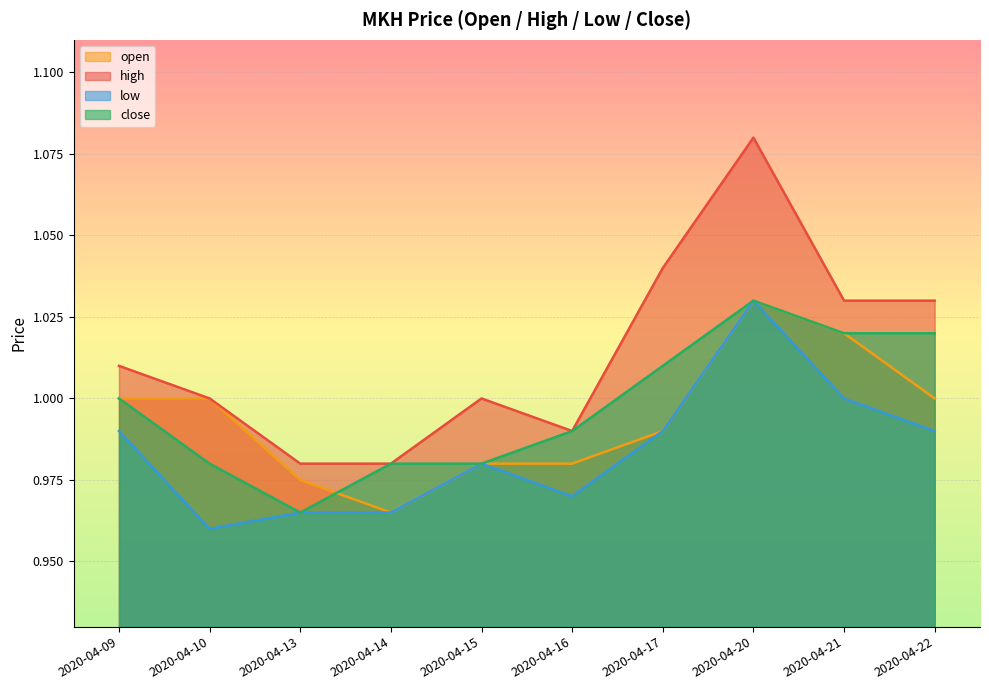

Reading left to right, list all the values displayed in this chart.

open: 1.0	1.0	1.0	1.0	1.0	1.0	1.0	1.0	1.0	1.0
high: 1.0	1.0	1.0	1.0	1.0	1.0	1.0	1.1	1.0	1.0
low: 1.0	1.0	1.0	1.0	1.0	1.0	1.0	1.0	1.0	1.0
close: 1.0	1.0	1.0	1.0	1.0	1.0	1.0	1.0	1.0	1.0